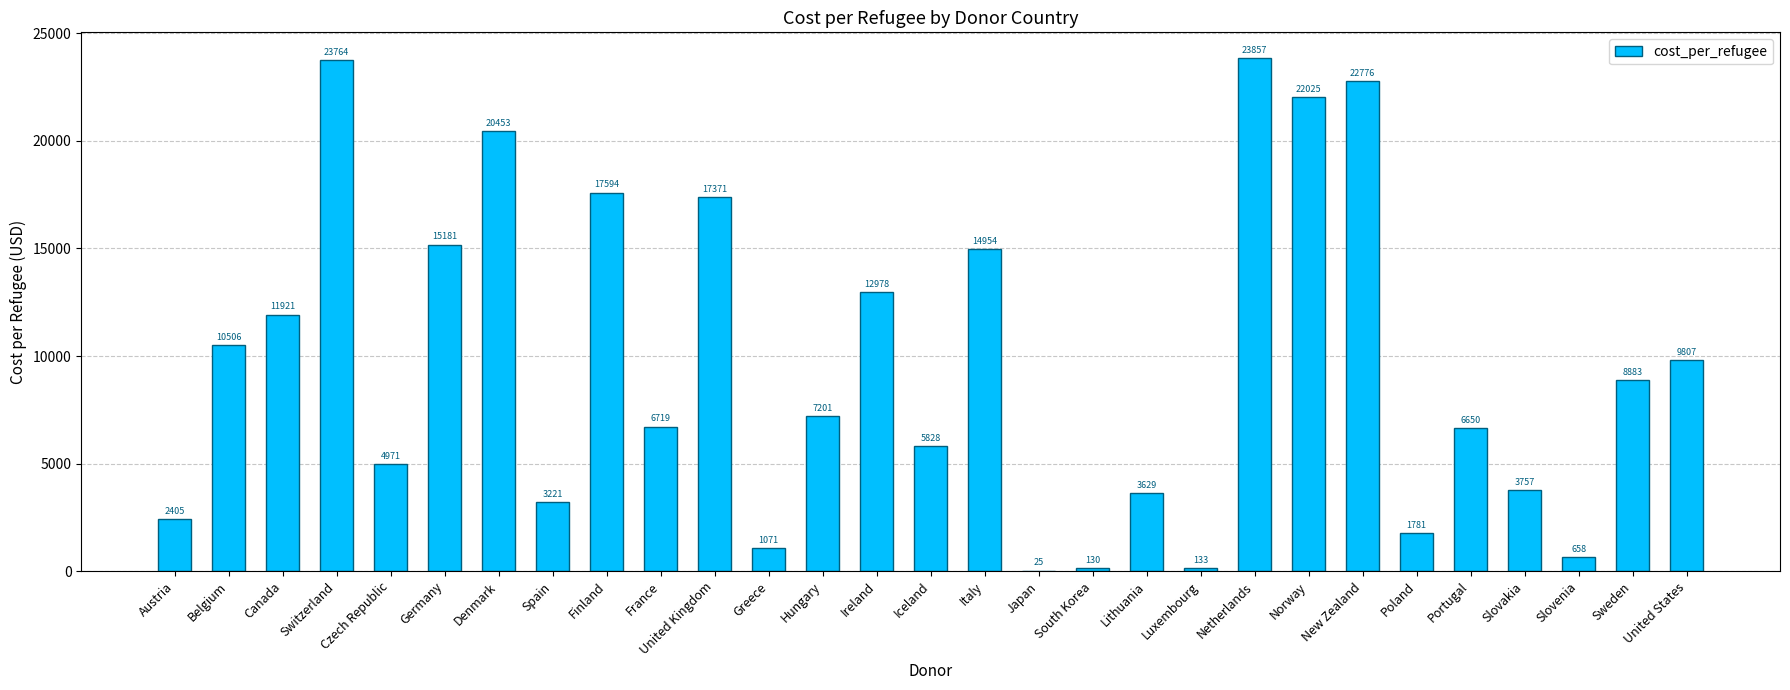

Which category has the highest value across all series?

Netherlands